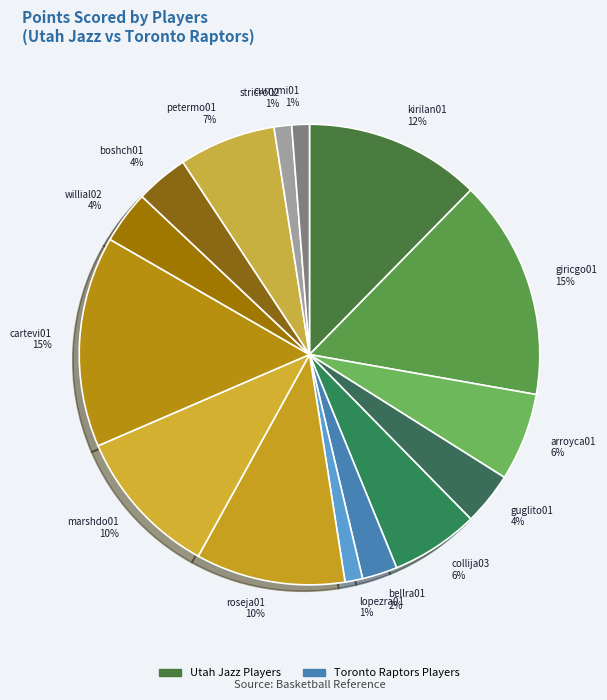

To the nearest percent, what percentage of the pie is collija03 6%?

6%